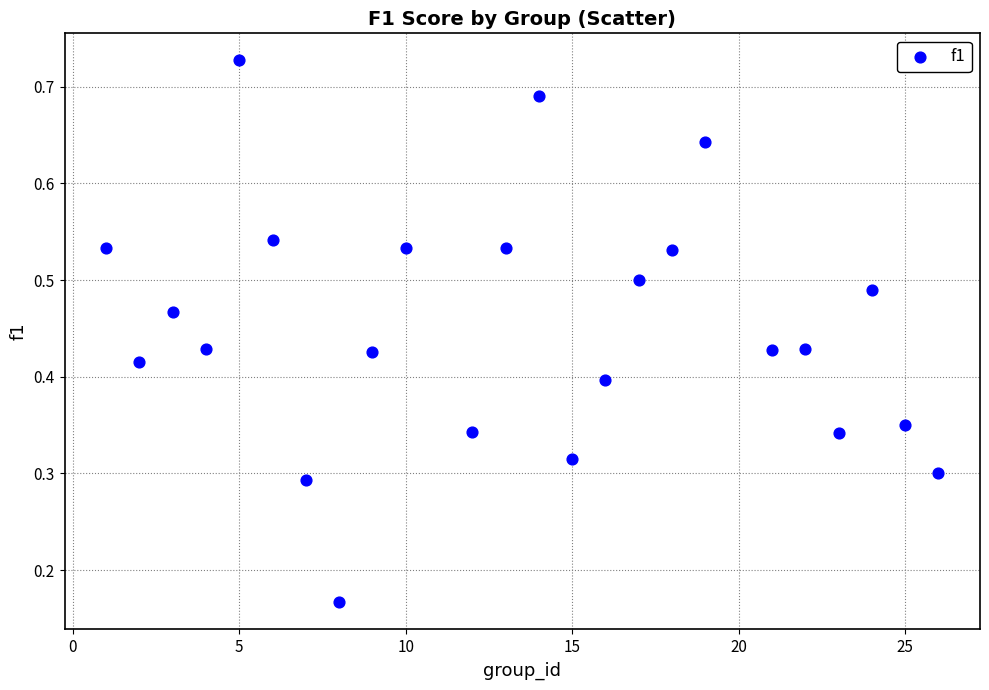

What is the range of X values (max minus min)?

25.0